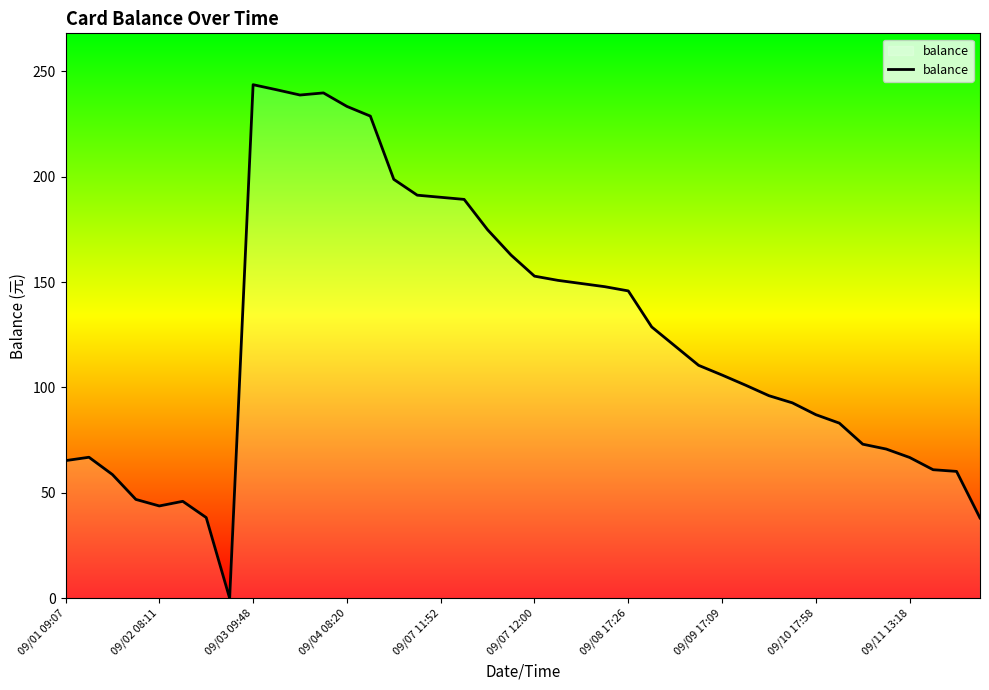

What is the difference between the maximum and second lowest values?

205.5